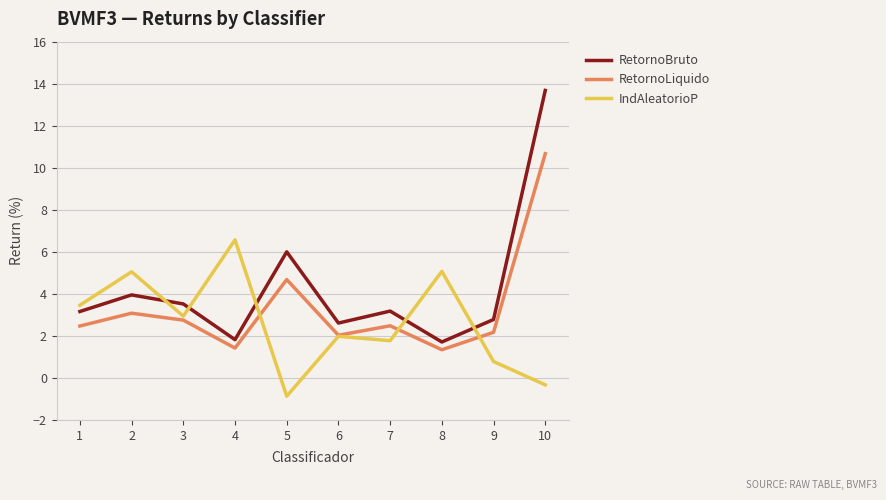

True or false: RetornoLiquido and RetornoBruto cross at least once.

False